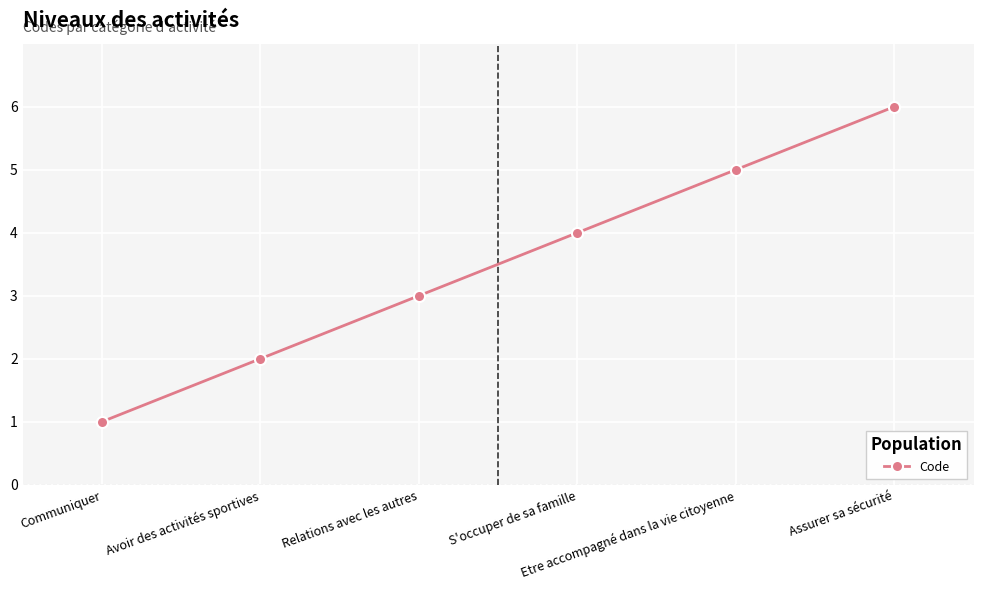

Rank the categories by value from lowest to highest.

Communiquer, Avoir des activités sportives, Relations avec les autres, S'occuper de sa famille, Etre accompagné dans la vie citoyenne, Assurer sa sécurité